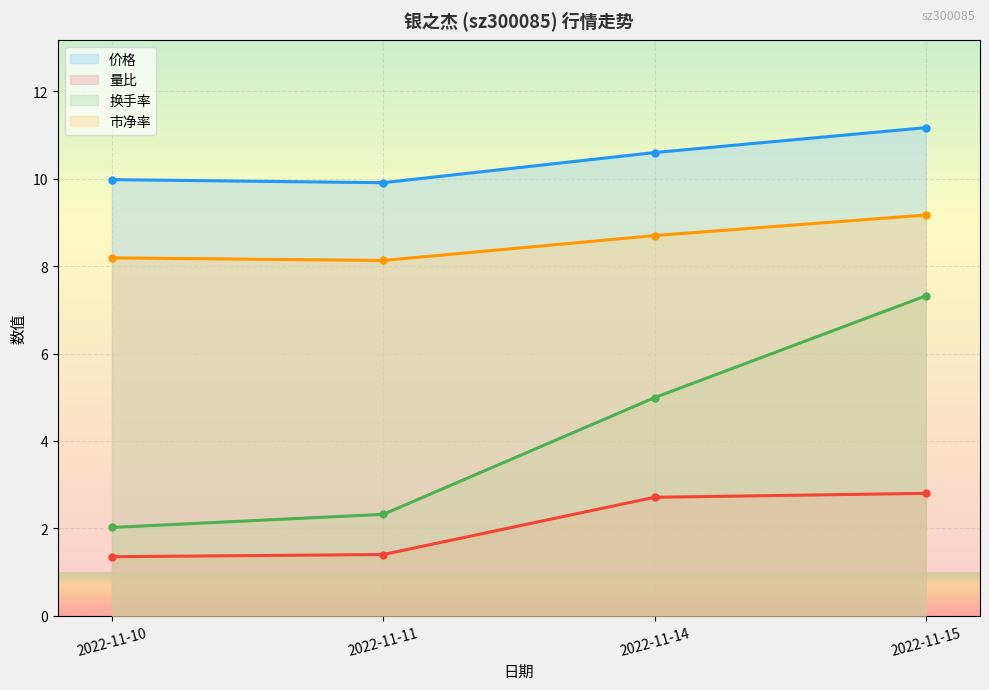

How many data points in 换手率 are less than 4?

2